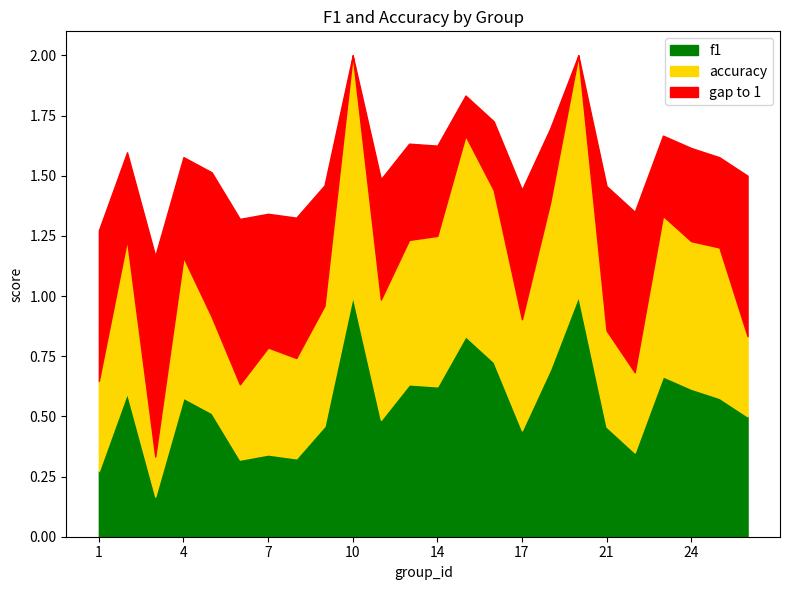

What is the maximum value for f1?

1.0